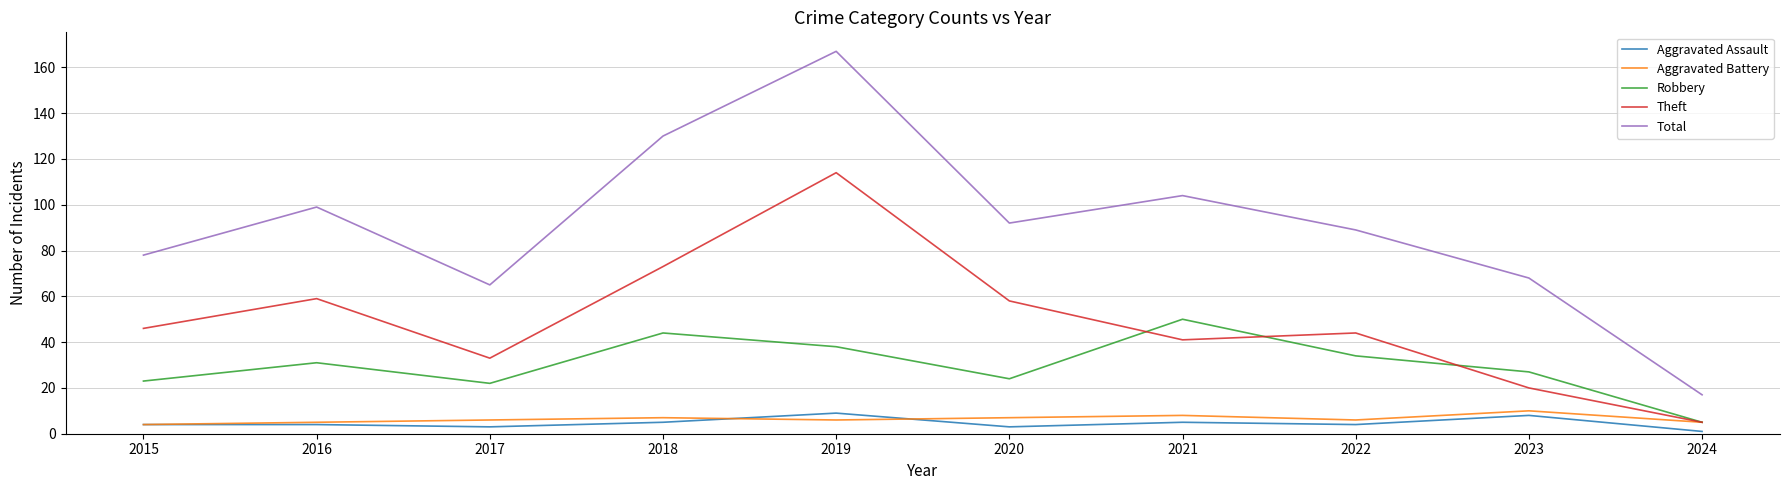

At which category does the chart reach its peak across all series?

2019